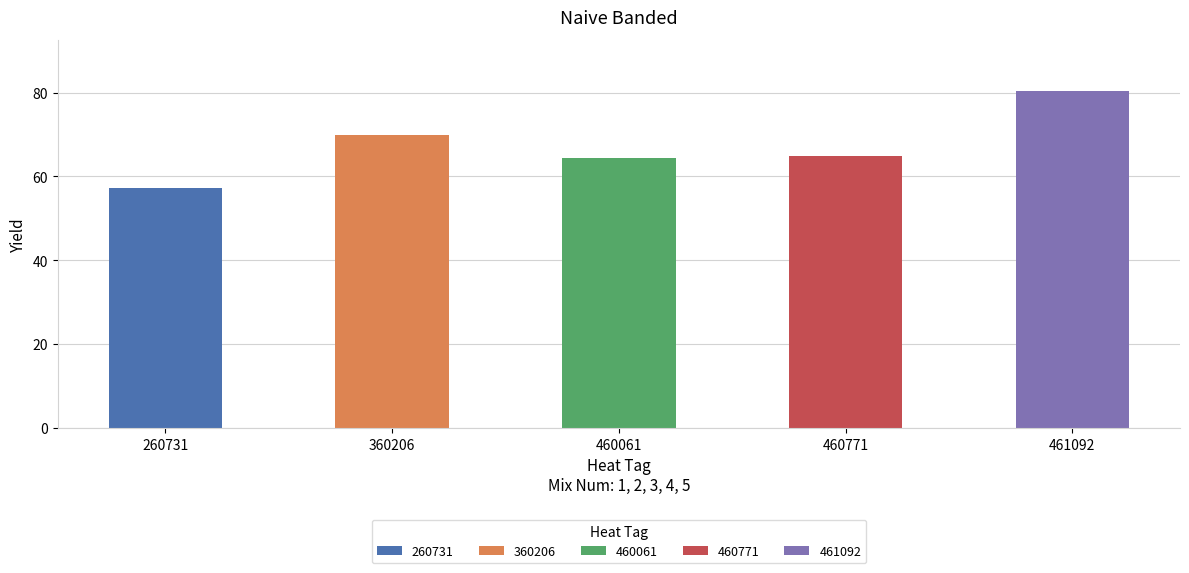

True or false: the data shows 64.4 at 460061.

True